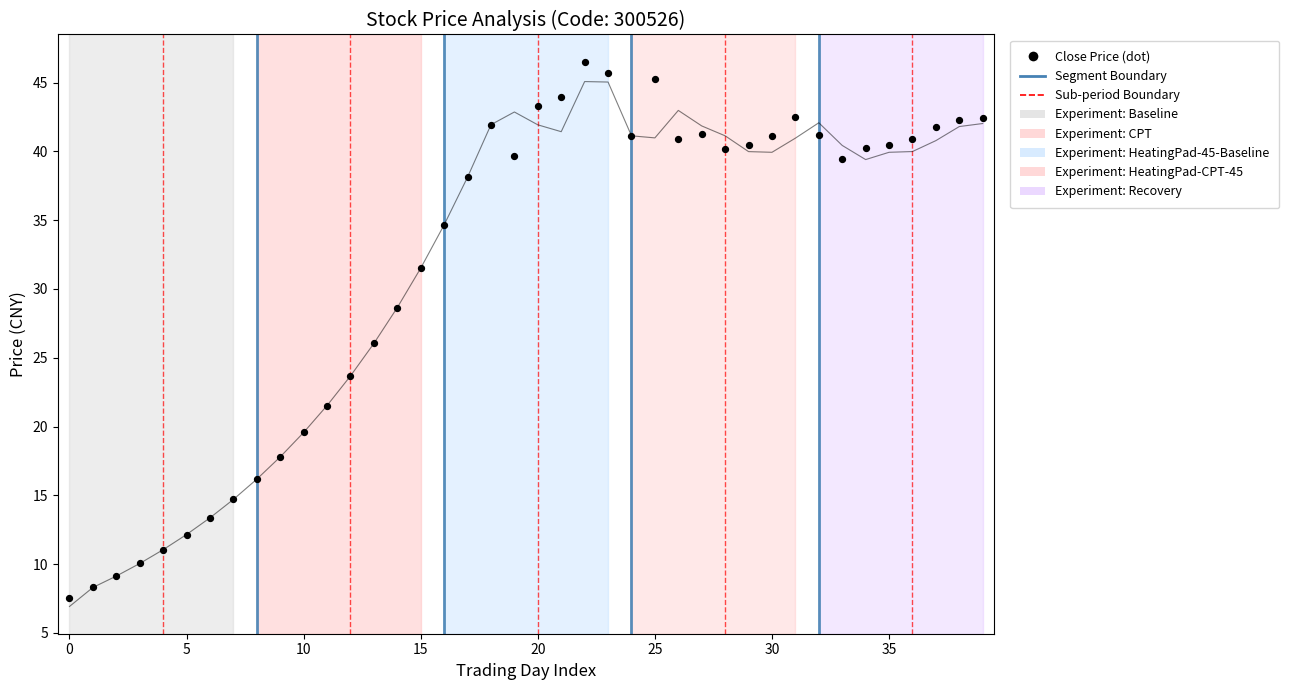

Which series has the largest total across all categories?

Close Price